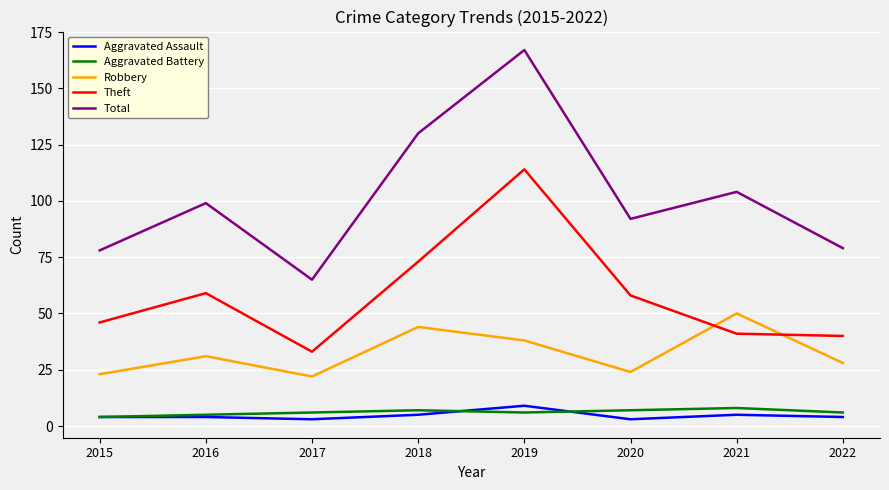

What is the difference between the maximum and minimum values in the Aggravated Battery series?

4